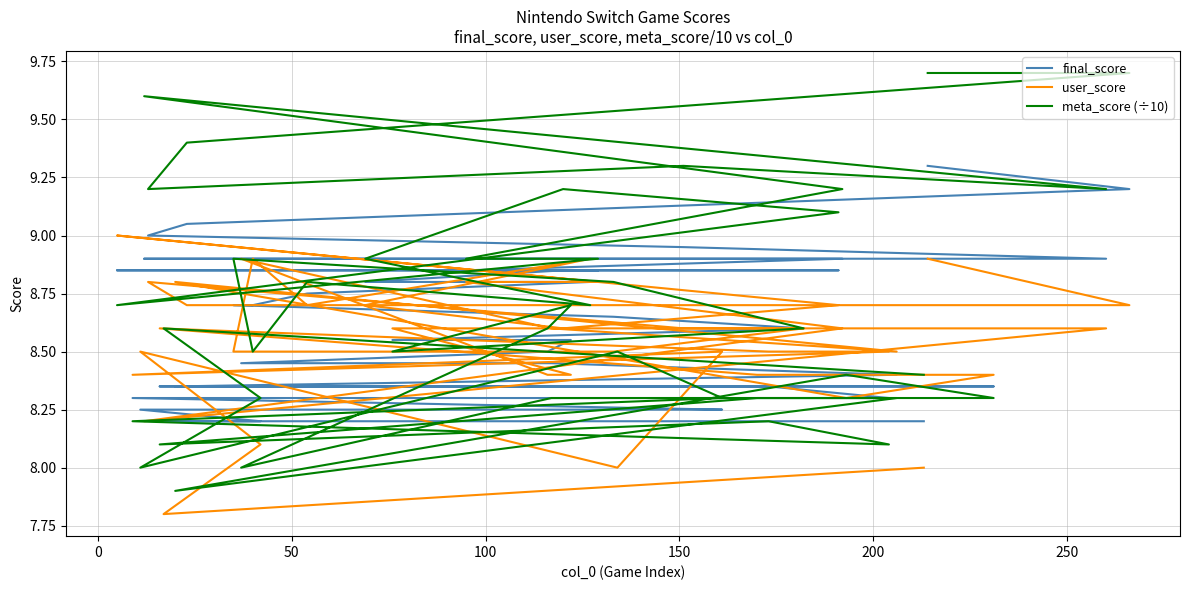

What is the difference between the maximum and minimum values in the meta_score (÷10) series?

1.8